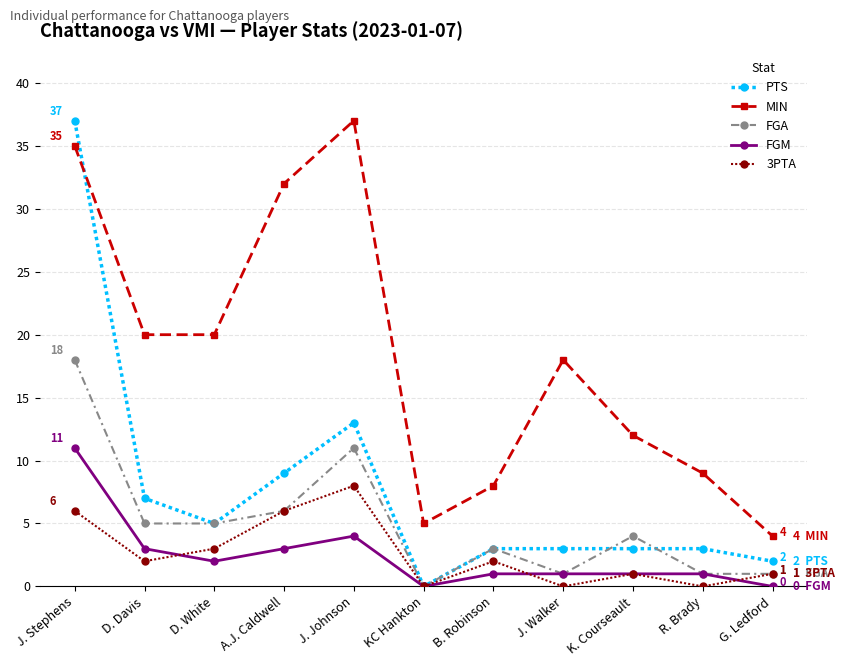

Which series has the largest total across all categories?

MIN